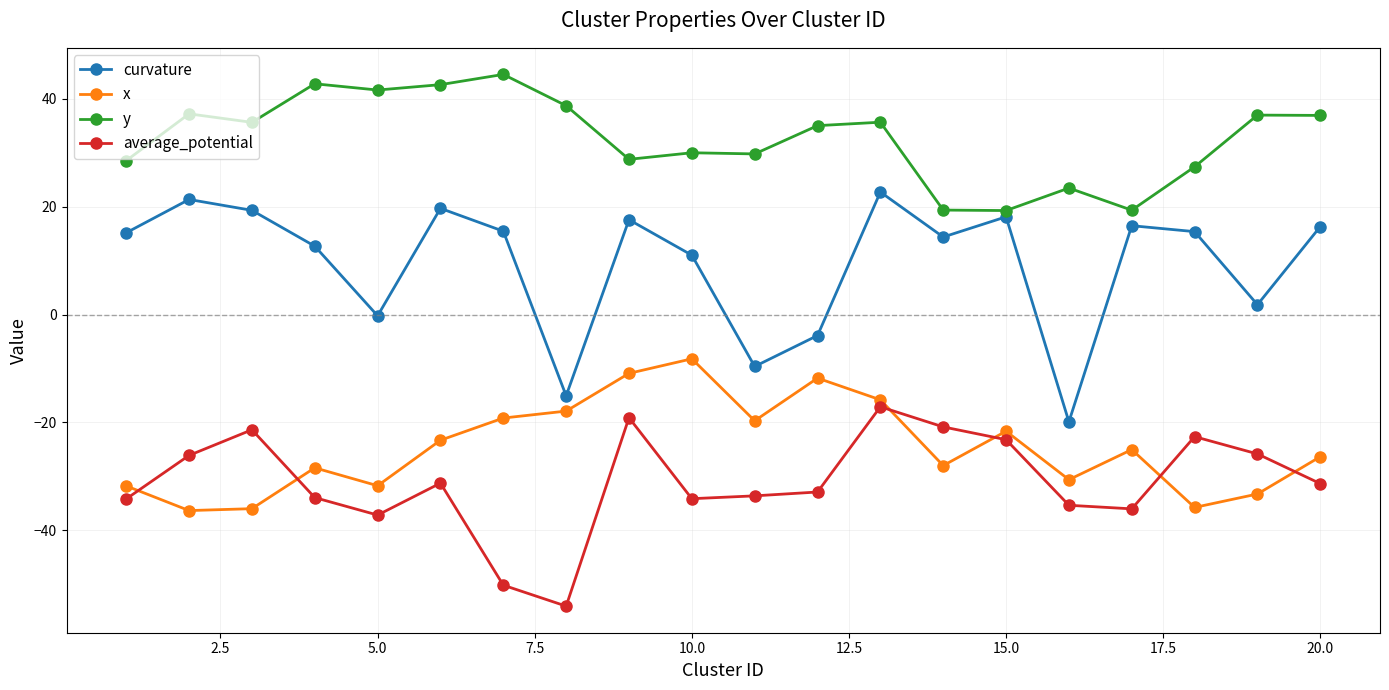

What is the greatest value displayed?

44.6